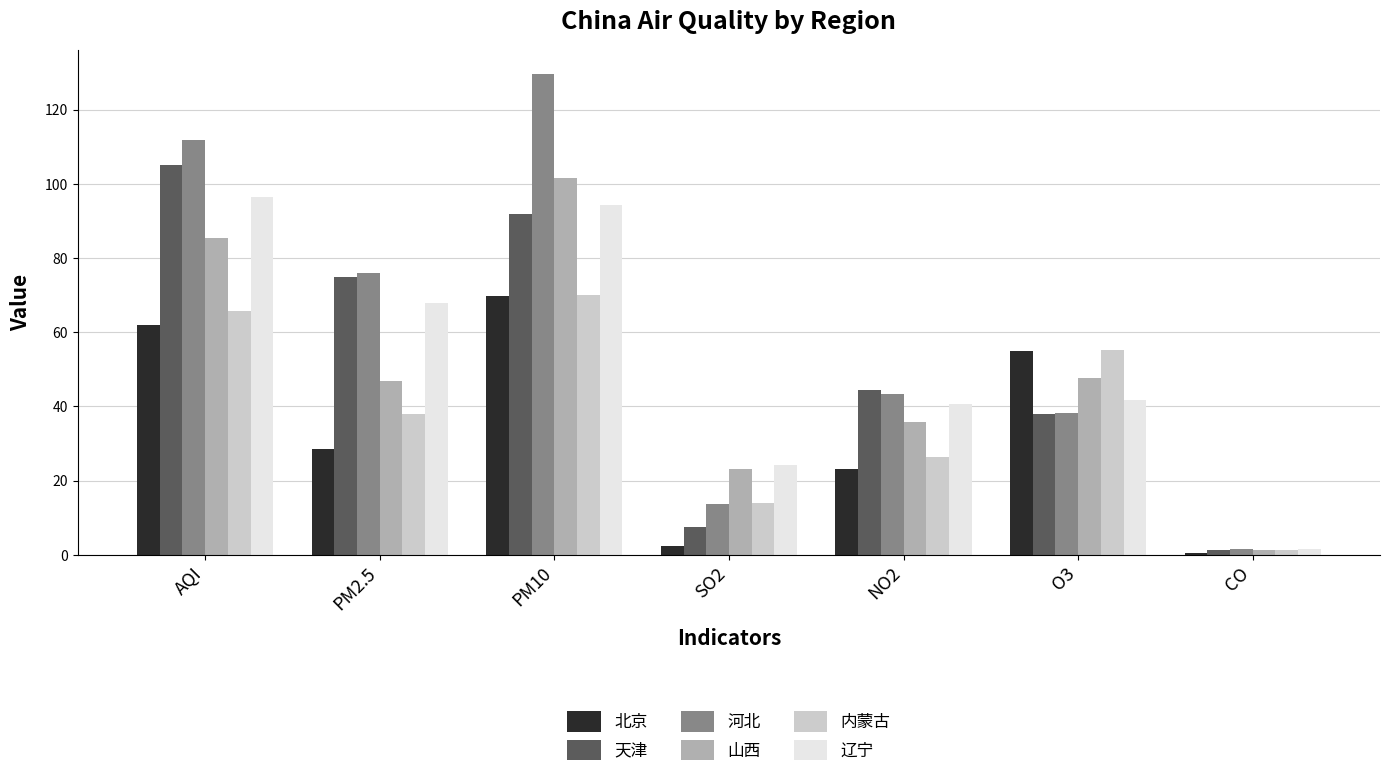

Rank the categories by 河北 value from lowest to highest.

CO, SO2, O3, NO2, PM2.5, AQI, PM10